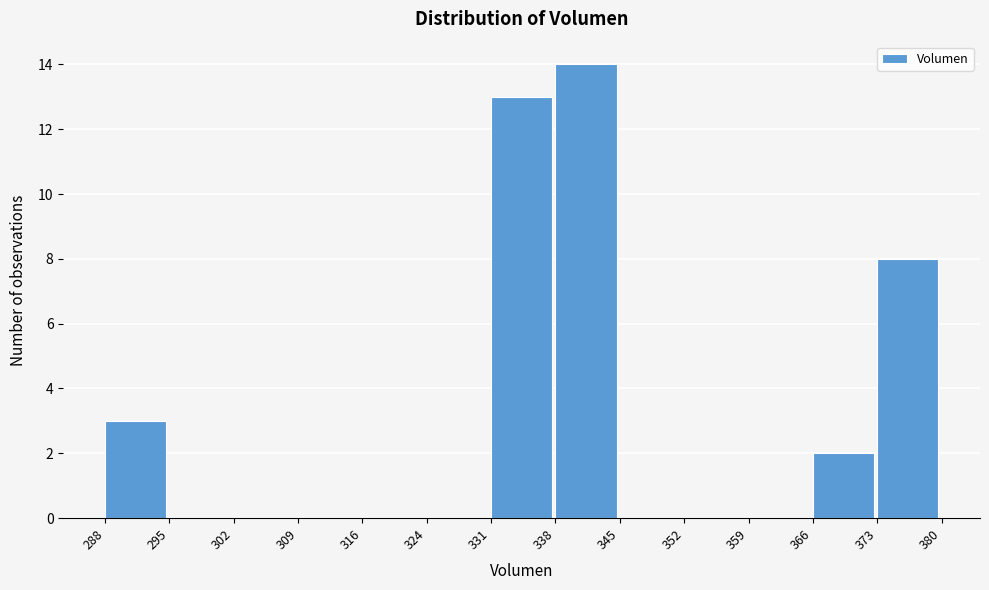

Reading left to right, list every bar in this chart as the range it spans on the x-axis followed by its height. The values are not printed on the chart, so give them approximately, as read against the axis.

288 to 295: 3
295 to 302: 0
302 to 309: 0
309 to 316: 0
316 to 324: 0
324 to 331: 0
331 to 338: 13
338 to 345: 14
345 to 352: 0
352 to 359: 0
359 to 366: 0
366 to 373: 2
373 to 380: 8